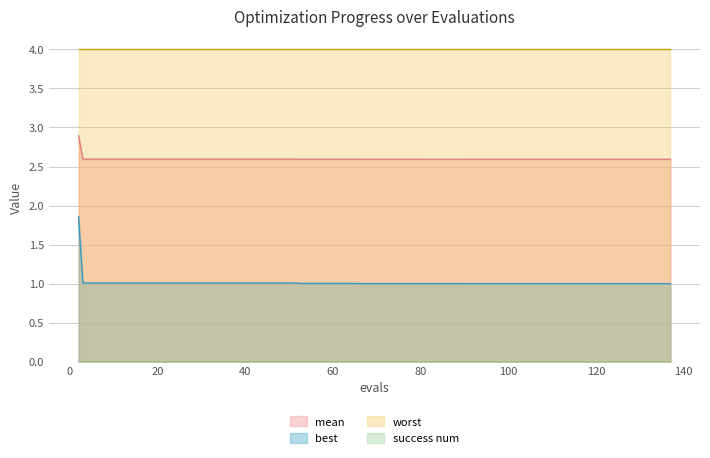

Which series has the largest range (max minus min)?

best